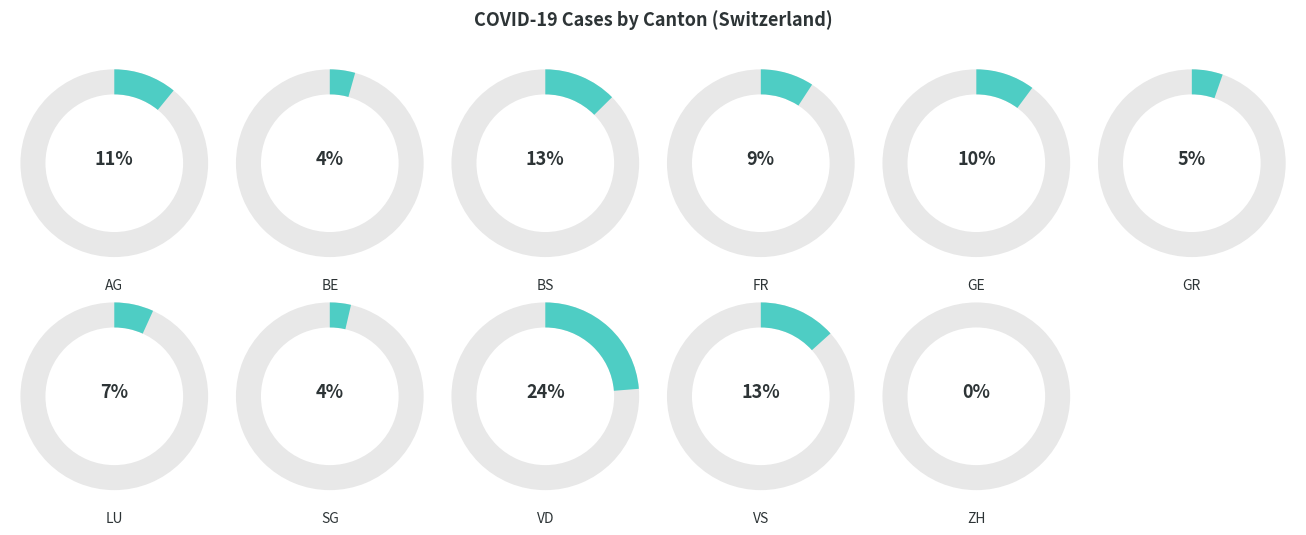

Does GE account for over 50% of the chart?

No